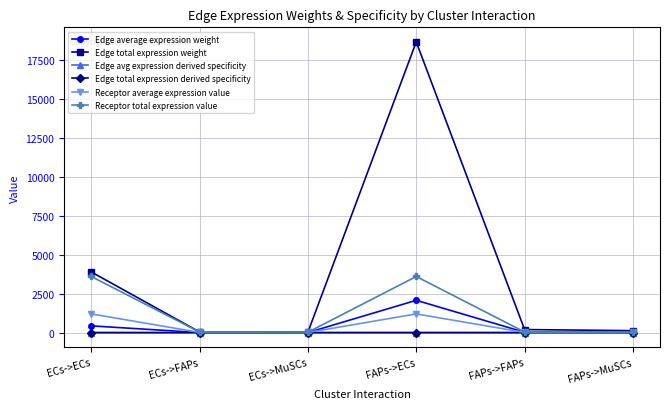

Is it true that Edge average expression weight equals 21.8 at FAPs->FAPs?

True